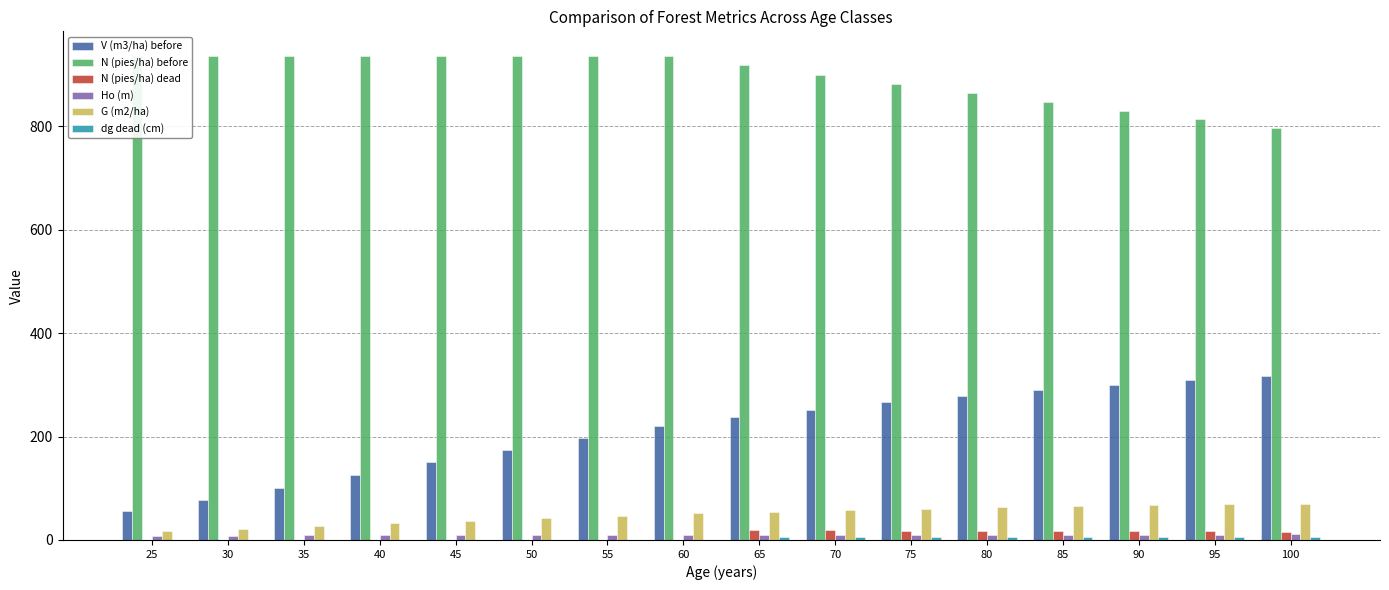

True or false: N (pies/ha) before has a value of 847.2 at 85.

True